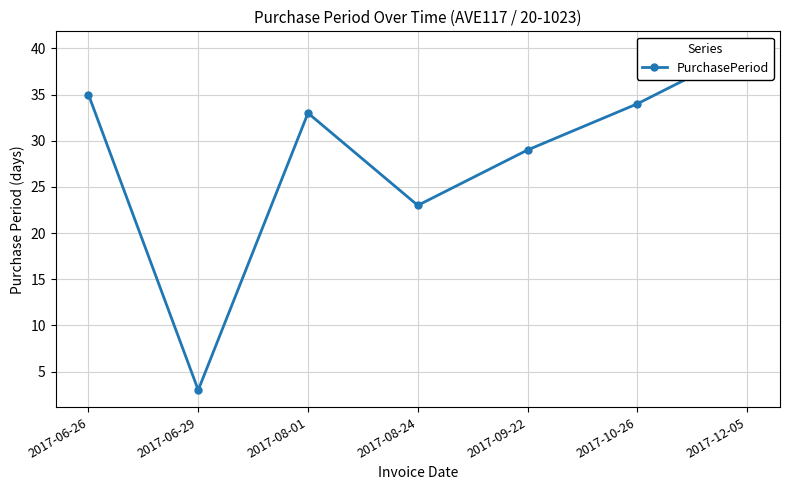

What is the label of the 7th point from the right?

2017-06-26